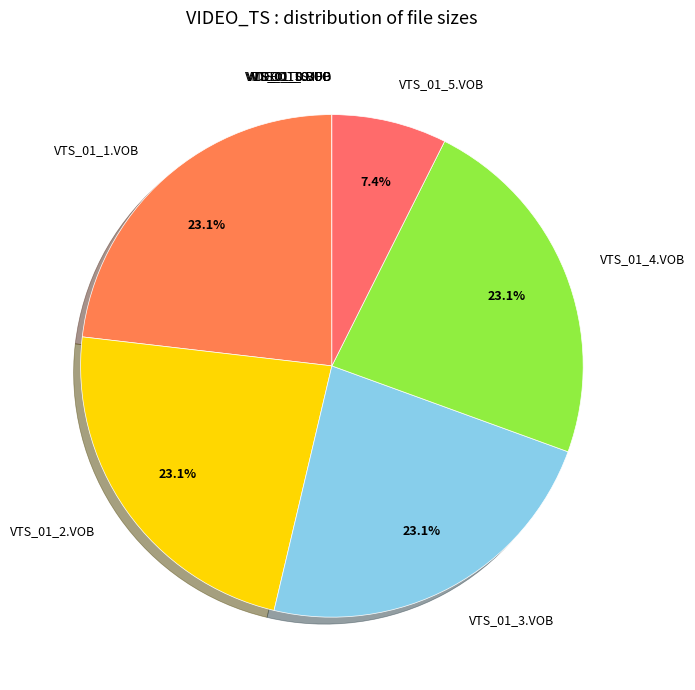

What percentage is the VTS_01_2.VOB slice, to the nearest percent?

23%